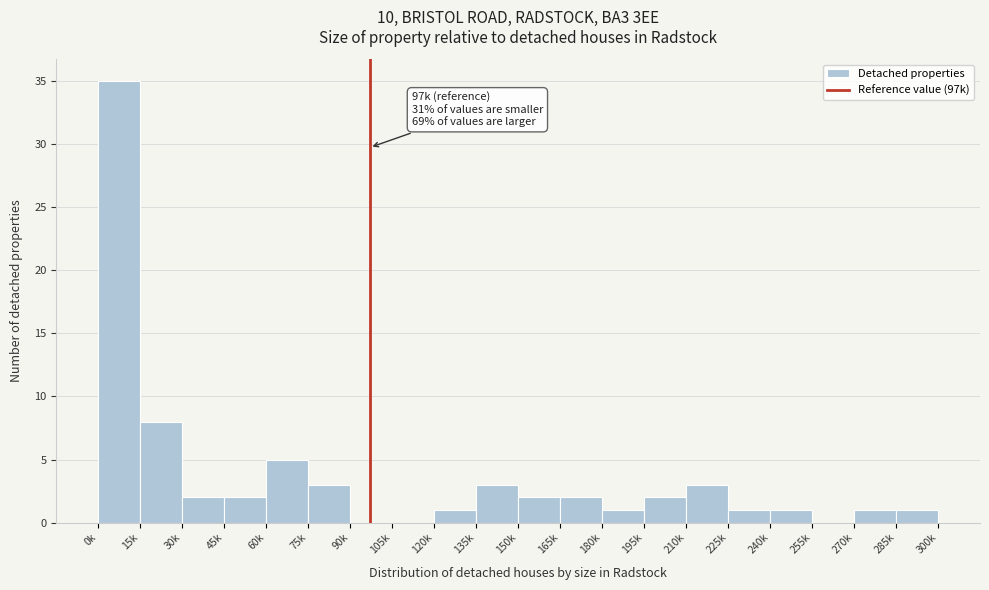

Reading left to right, extract all data points from this chart.

0k=35	15k=8	30k=2	45k=2	60k=5	75k=3	90k=0	105k=0	120k=1	135k=3	150k=2	165k=2	180k=1	195k=2	210k=3	225k=1	240k=1	255k=0	270k=1	285k=1